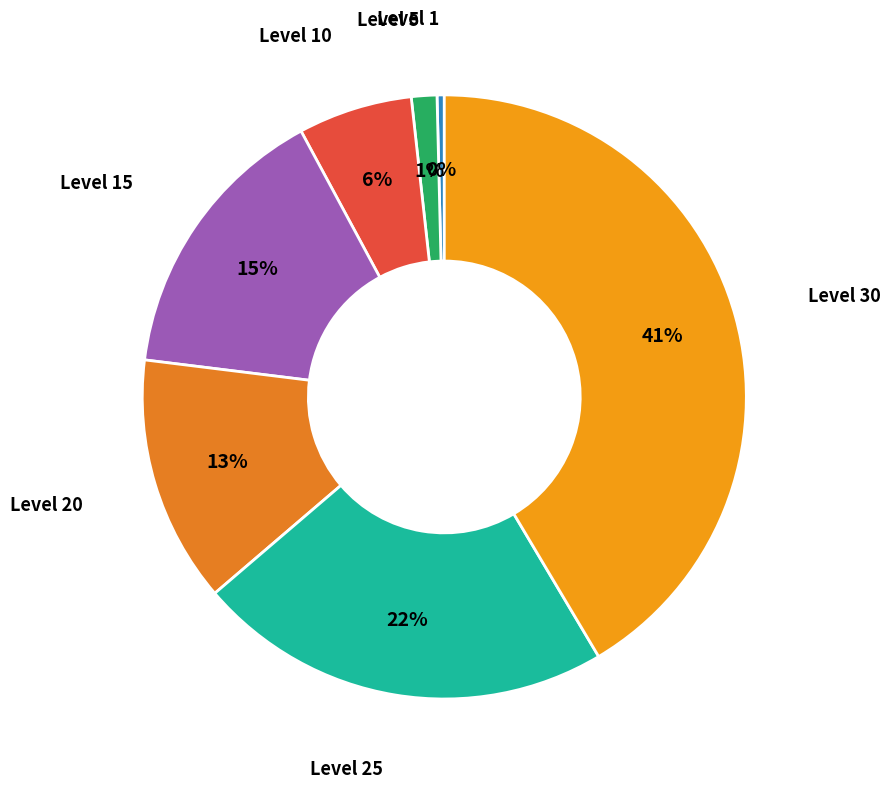

How many slices are in this pie chart?

7